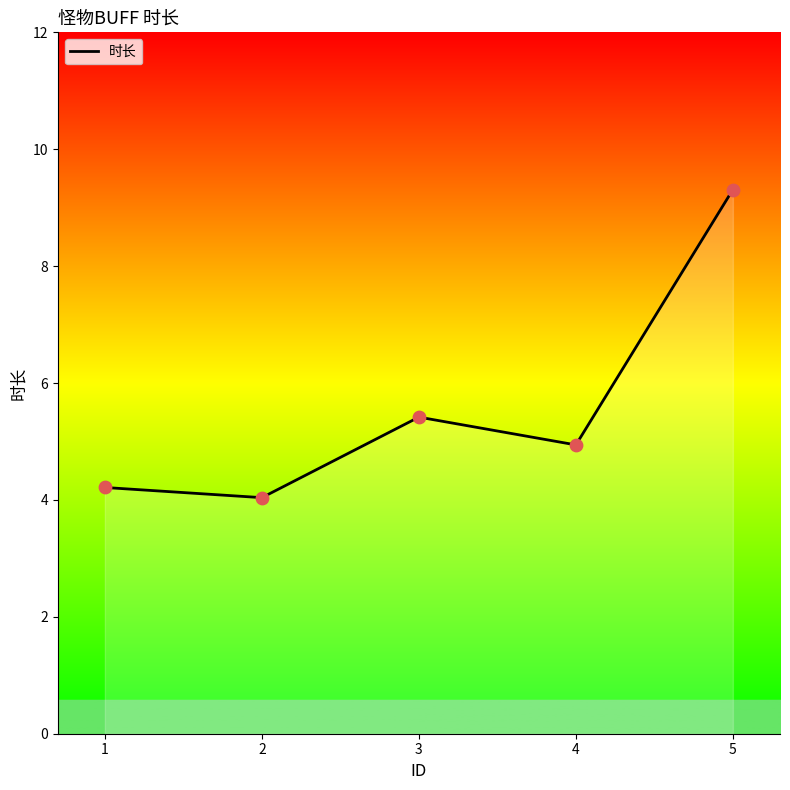

Which has a higher value, 4 or 3?

3